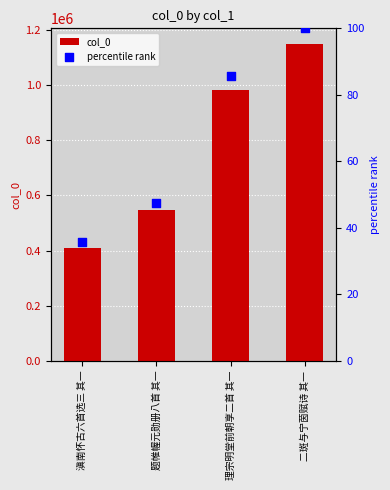

What are all the series names shown in the legend?

col_0, percentile rank